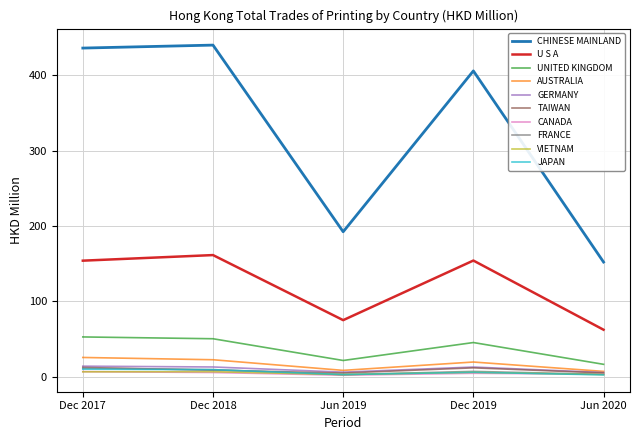

Which series has the largest range (max minus min)?

CHINESE MAINLAND